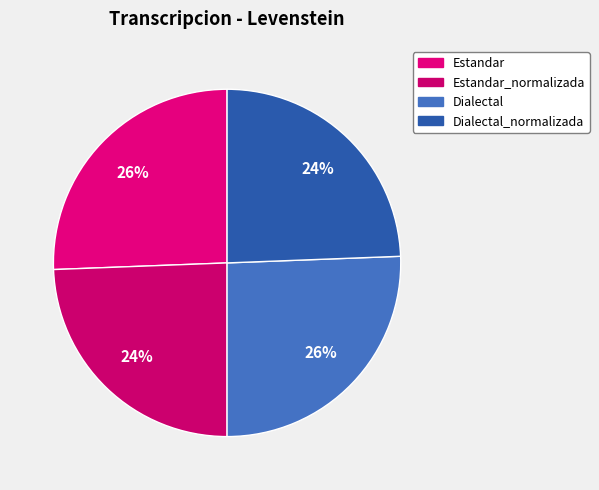

How many segments does this pie chart have?

4